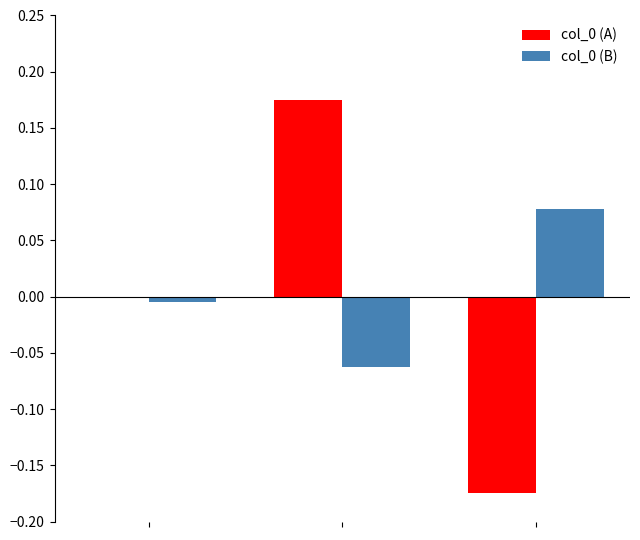

Count the number of categories in the chart.

3